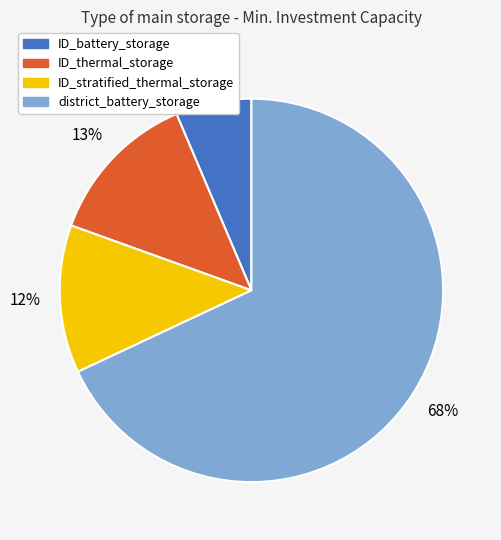

Which has a higher value, district_battery_storage or ID_battery_storage?

district_battery_storage